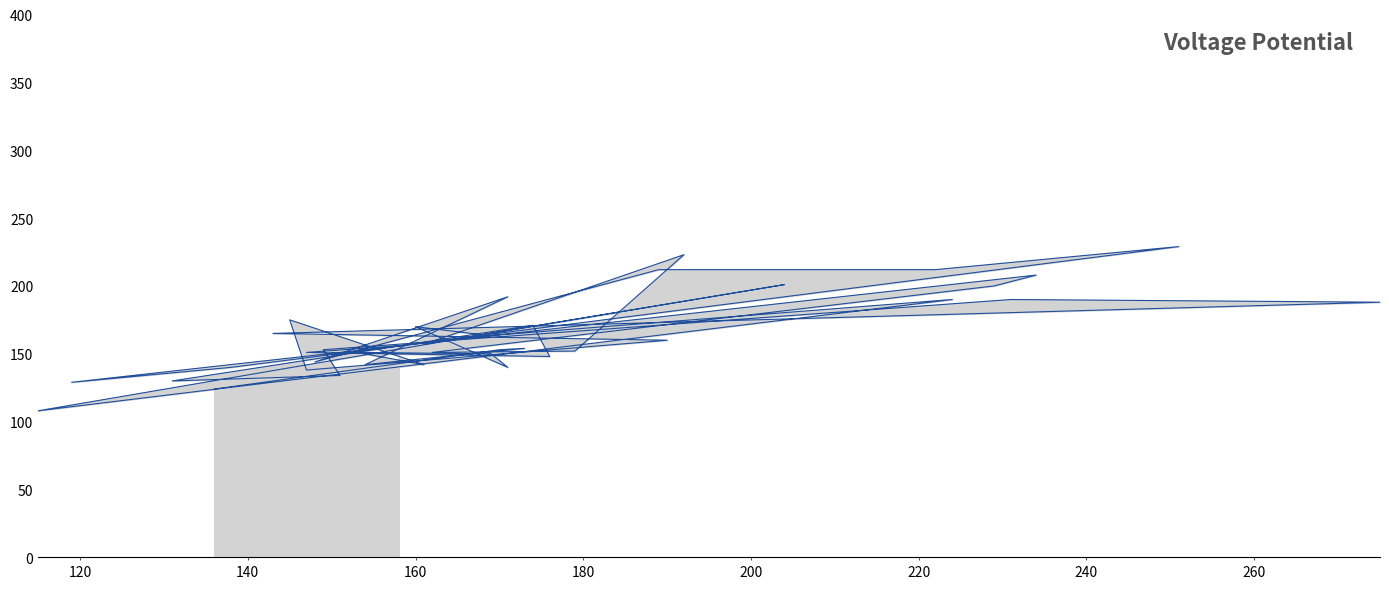

What is the average value?

164